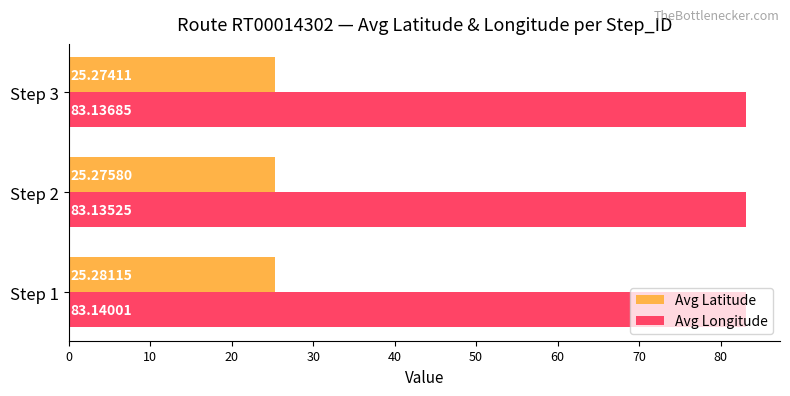

Which series has the largest range (max minus min)?

Avg Latitude